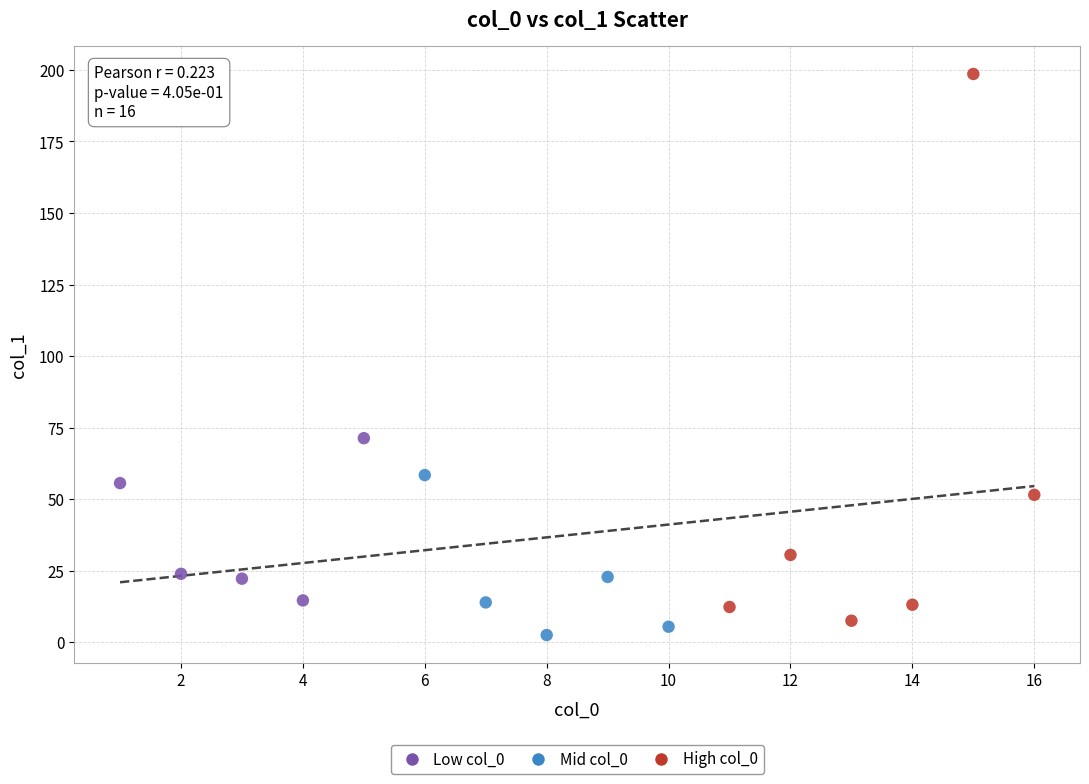

Which series reaches the maximum Y coordinate?

High col_0